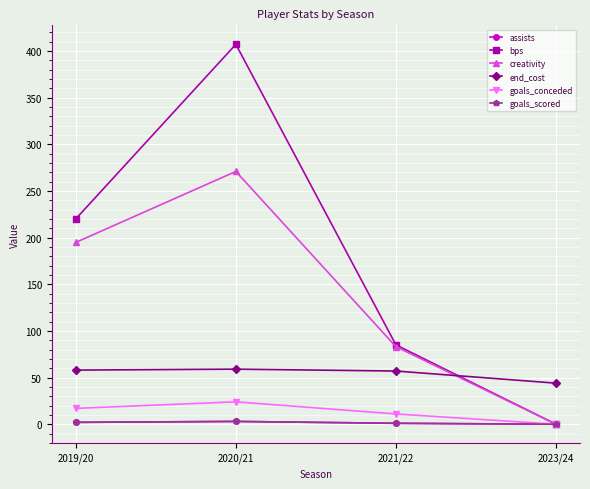

How many lines are shown in the chart?

6